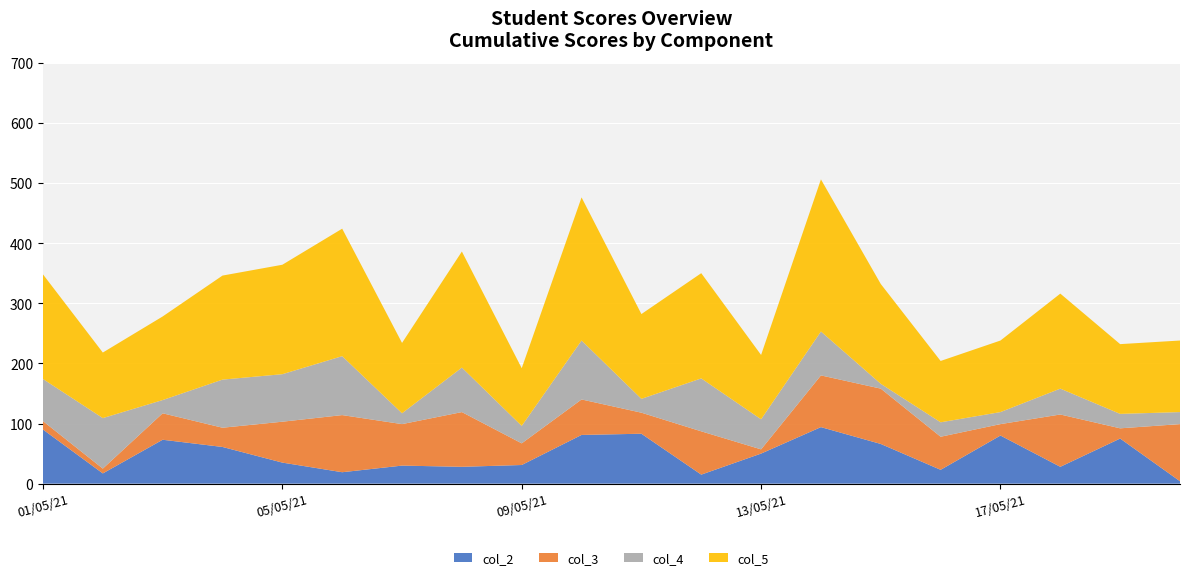

Reading left to right, transcribe all the data shown in this chart.

col_2: 01/05/21=90	02/05/21=17	03/05/21=73	04/05/21=61	05/05/21=35	06/05/21=19	07/05/21=30	08/05/21=28	09/05/21=31	10/05/21=81	11/05/21=83	12/05/21=15	13/05/21=50	14/05/21=94	15/05/21=66	16/05/21=23	17/05/21=80	18/05/21=28	19/05/21=75	20/05/21=4
col_3: 01/05/21=14	02/05/21=8	03/05/21=44	04/05/21=32	05/05/21=68	06/05/21=95	07/05/21=69	08/05/21=91	09/05/21=36	10/05/21=59	11/05/21=35	12/05/21=72	13/05/21=7	14/05/21=86	15/05/21=92	16/05/21=55	17/05/21=19	18/05/21=87	19/05/21=17	20/05/21=95
col_4: 01/05/21=70	02/05/21=84	03/05/21=22	04/05/21=80	05/05/21=79	06/05/21=98	07/05/21=18	08/05/21=74	09/05/21=29	10/05/21=98	11/05/21=23	12/05/21=88	13/05/21=50	14/05/21=73	15/05/21=8	16/05/21=24	17/05/21=20	18/05/21=43	19/05/21=24	20/05/21=20
col_5: 01/05/21=174	02/05/21=109	03/05/21=139	04/05/21=173	05/05/21=182	06/05/21=212	07/05/21=117	08/05/21=193	09/05/21=96	10/05/21=238	11/05/21=141	12/05/21=175	13/05/21=107	14/05/21=253	15/05/21=166	16/05/21=102	17/05/21=119	18/05/21=158	19/05/21=116	20/05/21=119